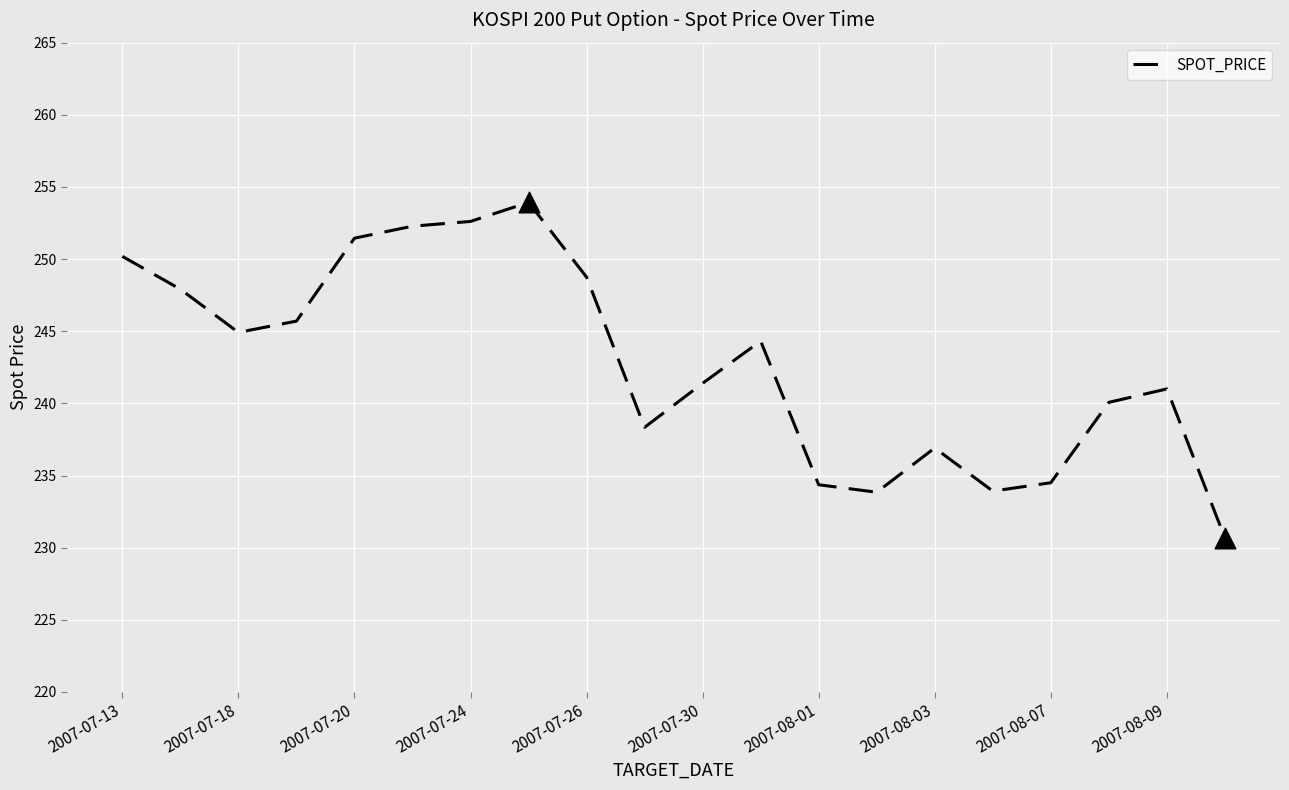

What is the minimum value shown in the chart?

230.7